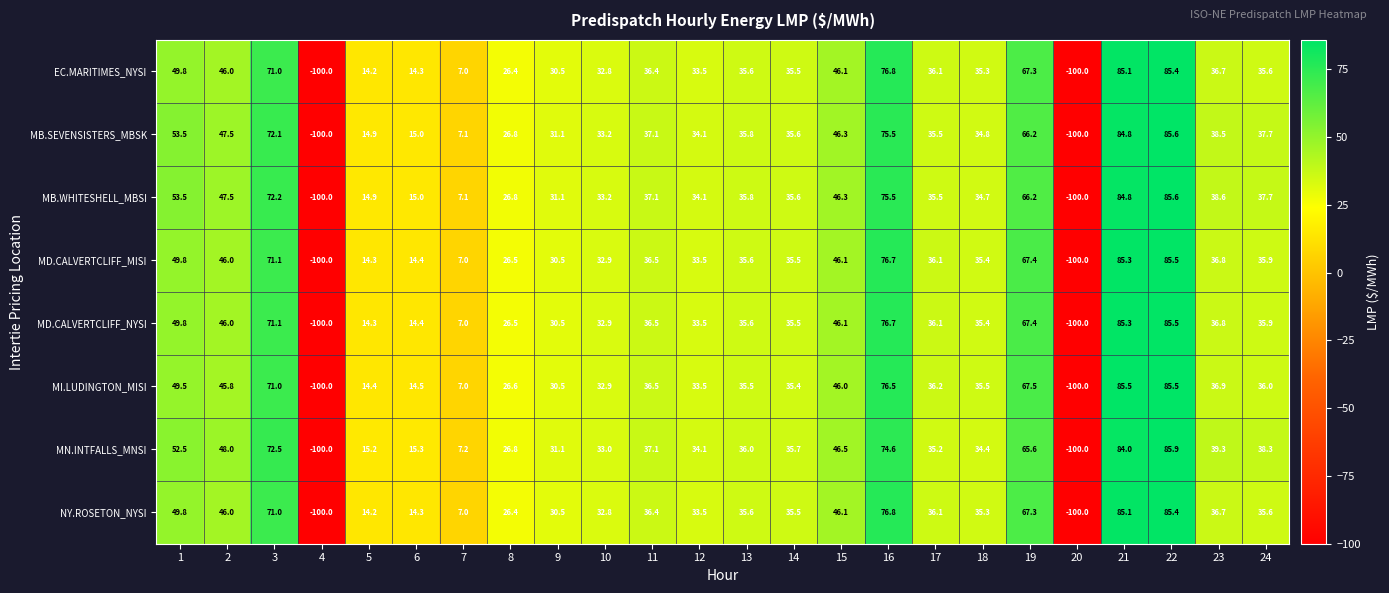

The MD.CALVERTCLIFF_NYSI series shows 76.7 at 16. True or false?

True